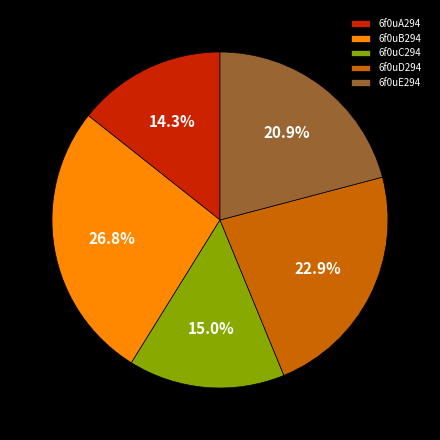

What is the ratio of the value at 6f0uA294 to the value at 6f0uD294?

0.6